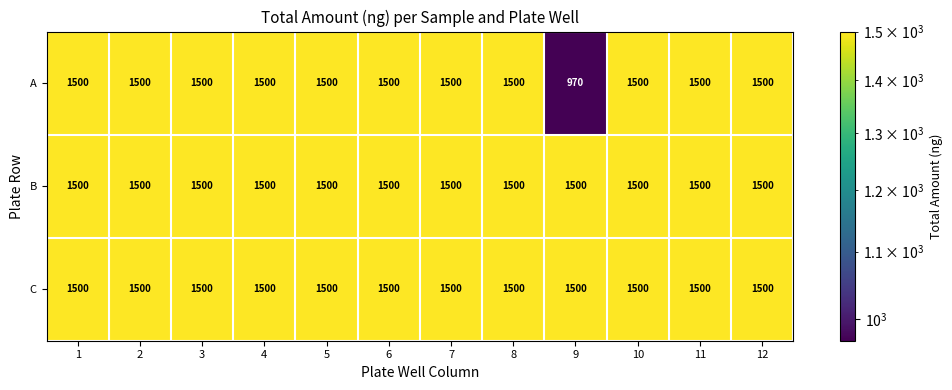

The value of B at 2 is 1500. True or false?

True